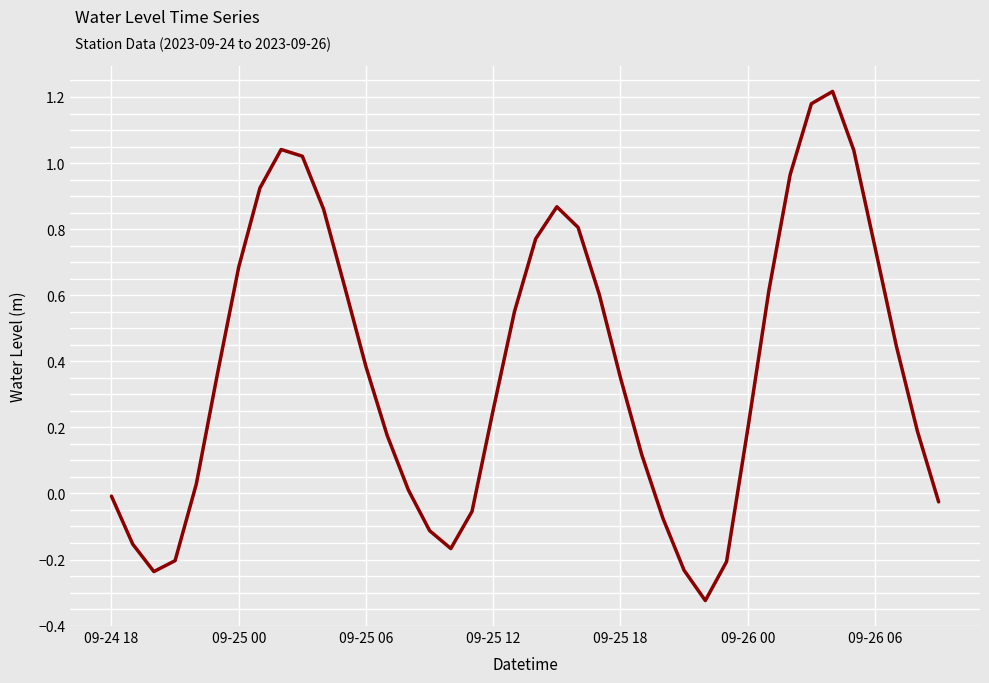

What is the difference between the maximum and minimum values?

1.5